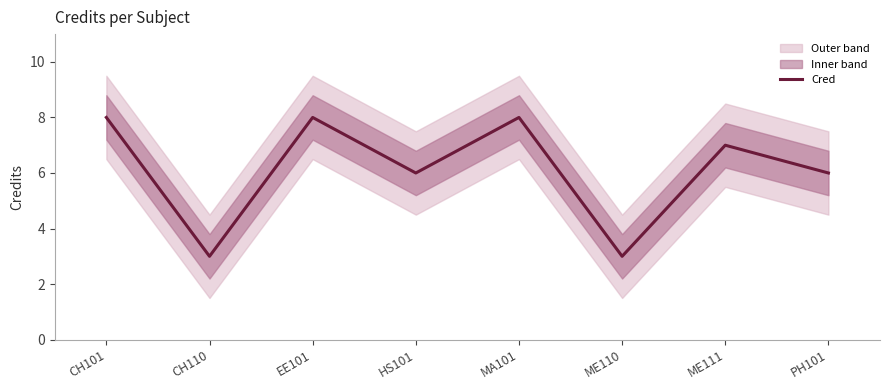

Approximately how many times larger is the value at CH101 compared to PH101?

1.3